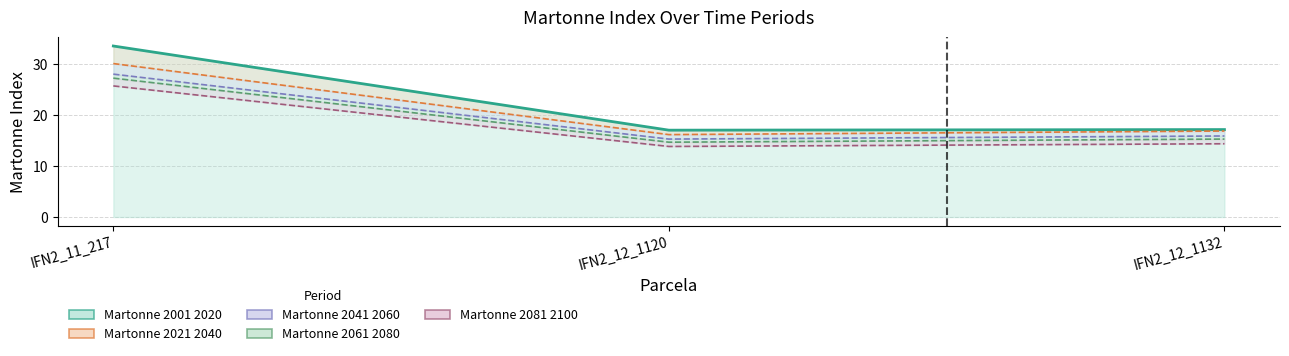

The Martonne_2021_2040 series shows 16.9 at IFN2_12_1132. True or false?

True